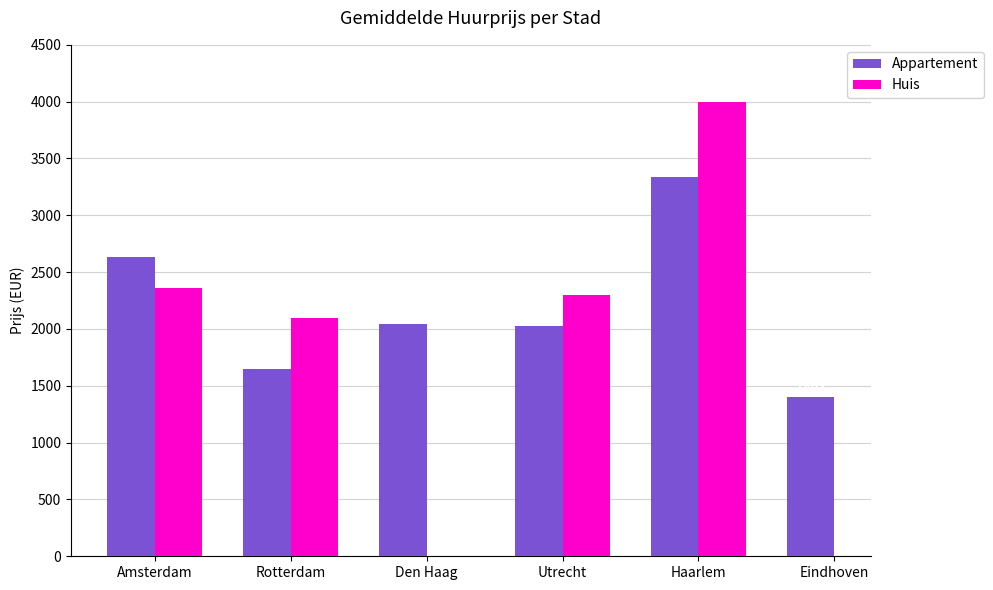

At which label does Appartement reach its peak?

Haarlem